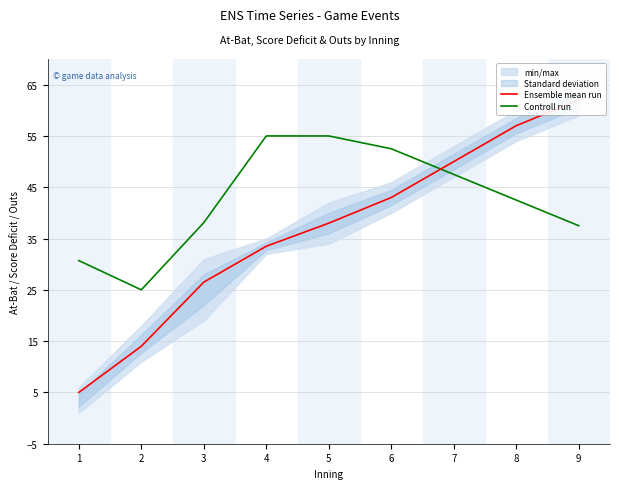

Where is the first local minimum for Controll run?

2